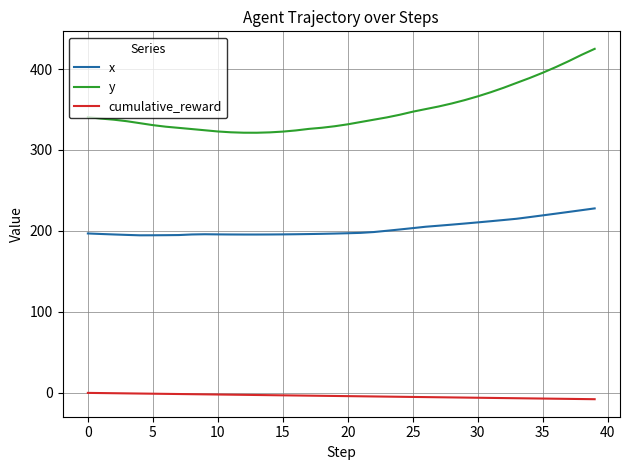

What is the greatest value displayed?

425.0